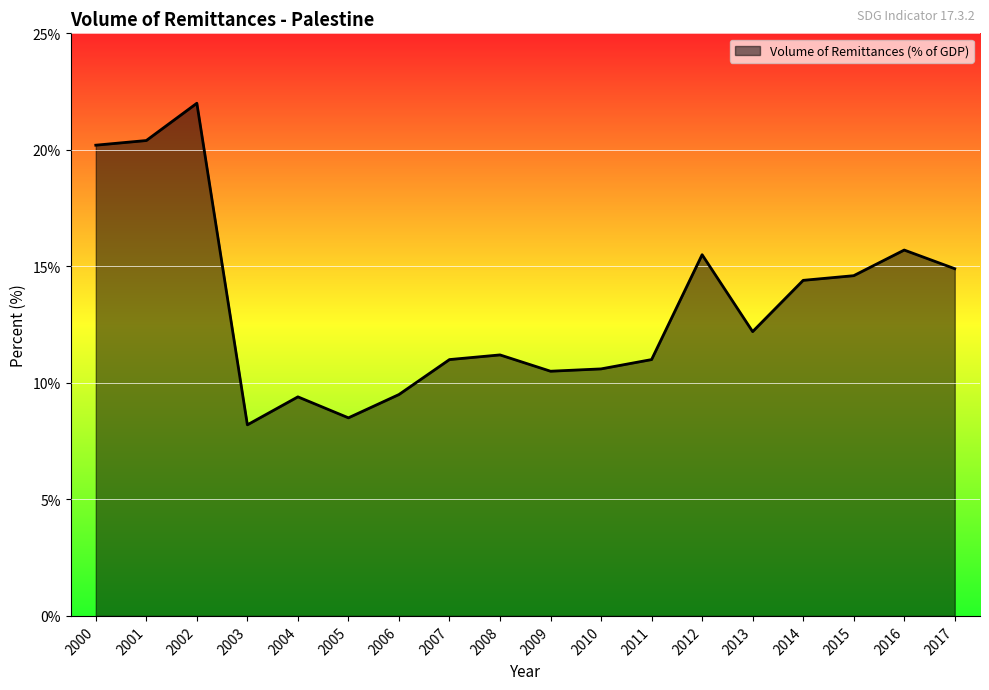

The chart shows a value of 5.6 at 2004. True or false?

False